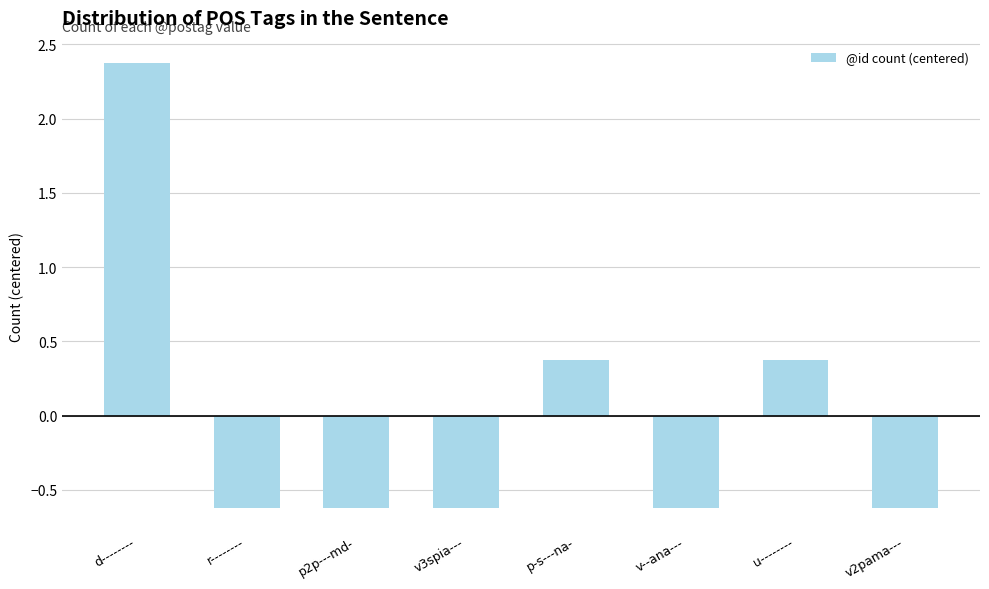

How many values are between 0 and 1?

2